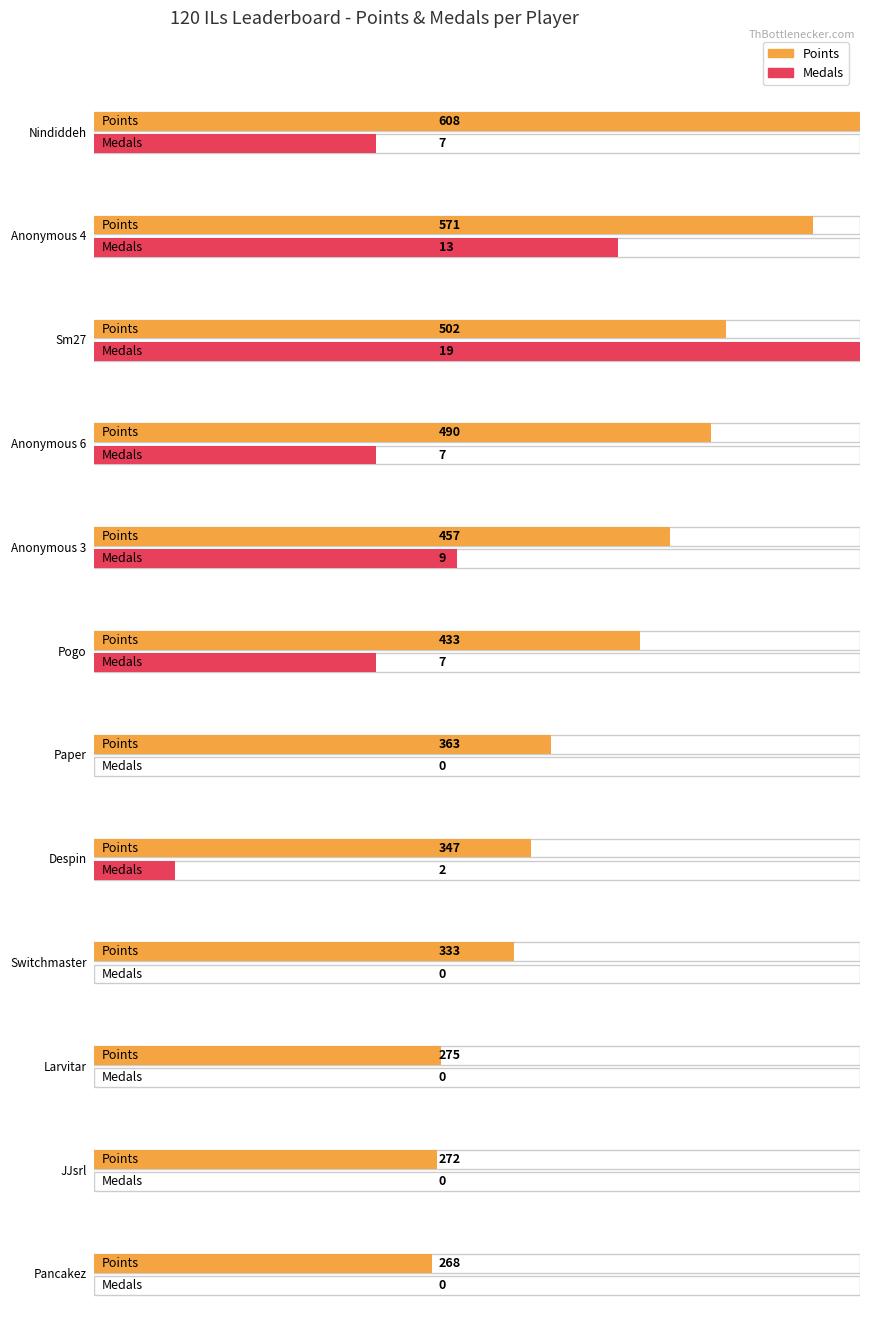

The Medals series shows -12 at Pancakez. True or false?

False